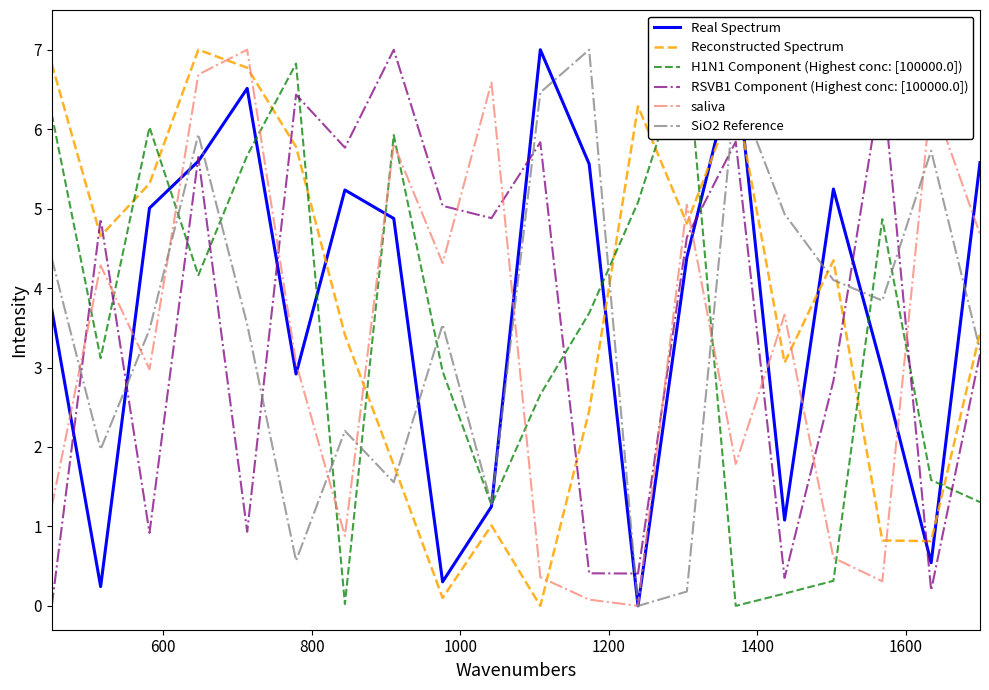

What is the highest value of the Reconstructed Spectrum series?

7.0